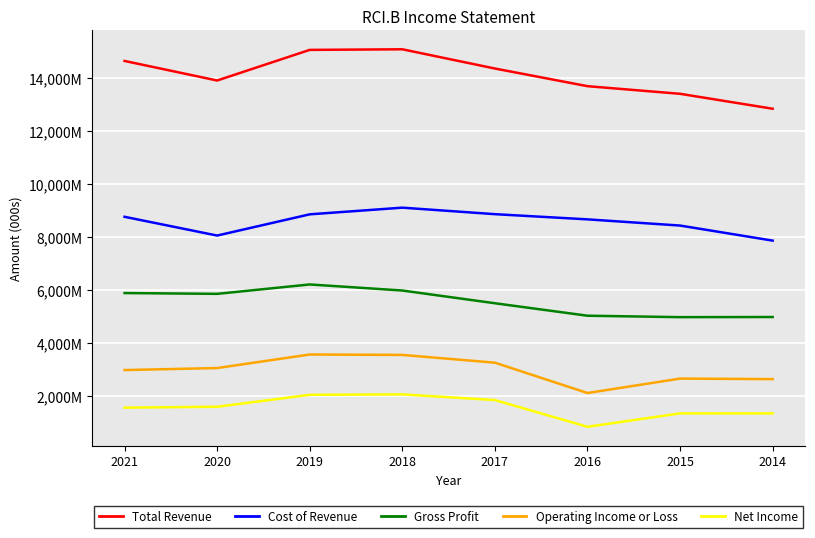

What are all the series names shown in the legend?

Total Revenue, Cost of Revenue, Gross Profit, Operating Income or Loss, Net Income